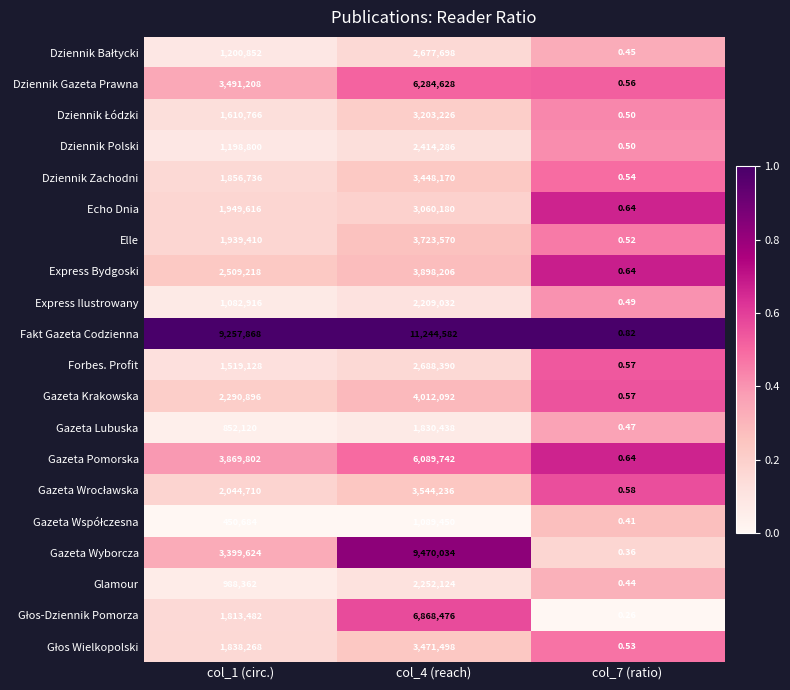

Which label corresponds to the largest value in the chart?

col_4 (reach)